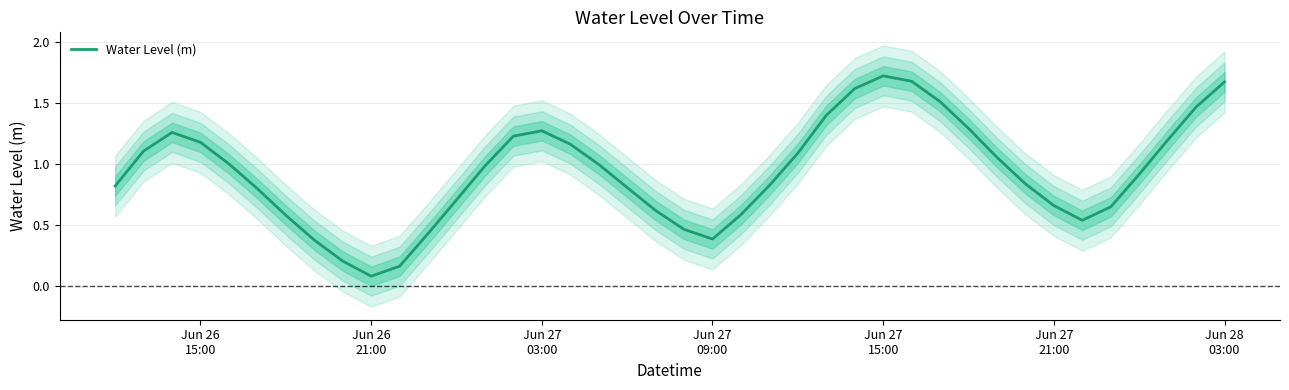

What is the value of the 19th point from the left?

0.8